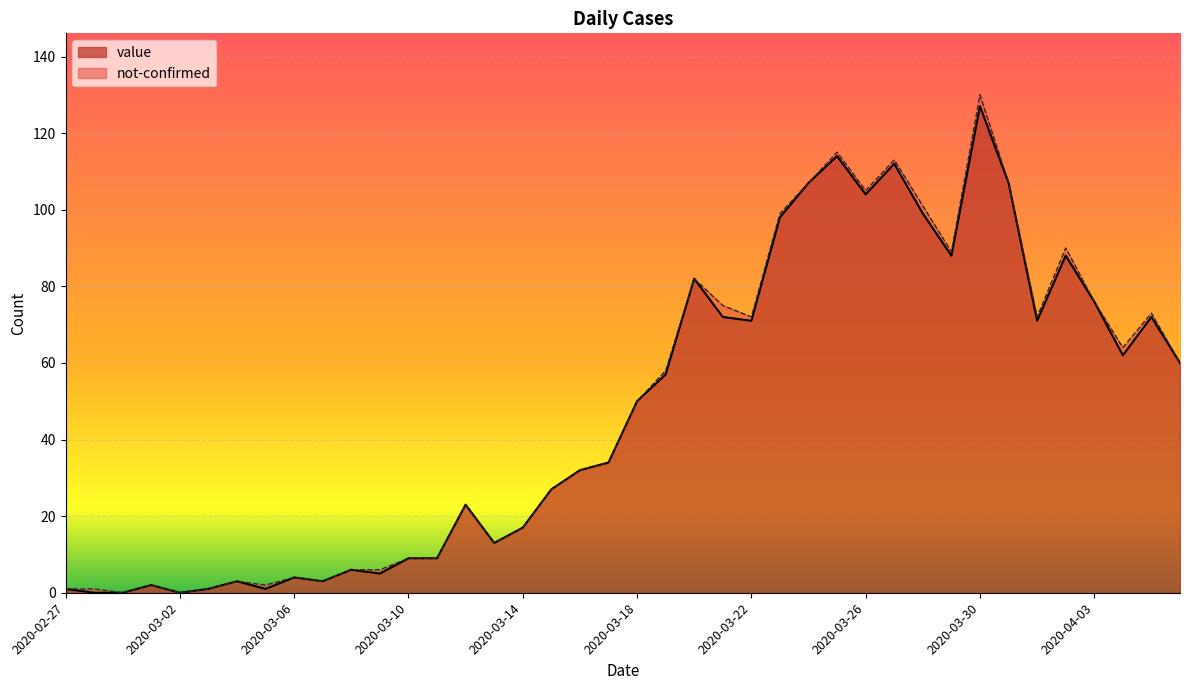

Which has a higher value, 2020-03-22 or 2020-04-05?

2020-04-05